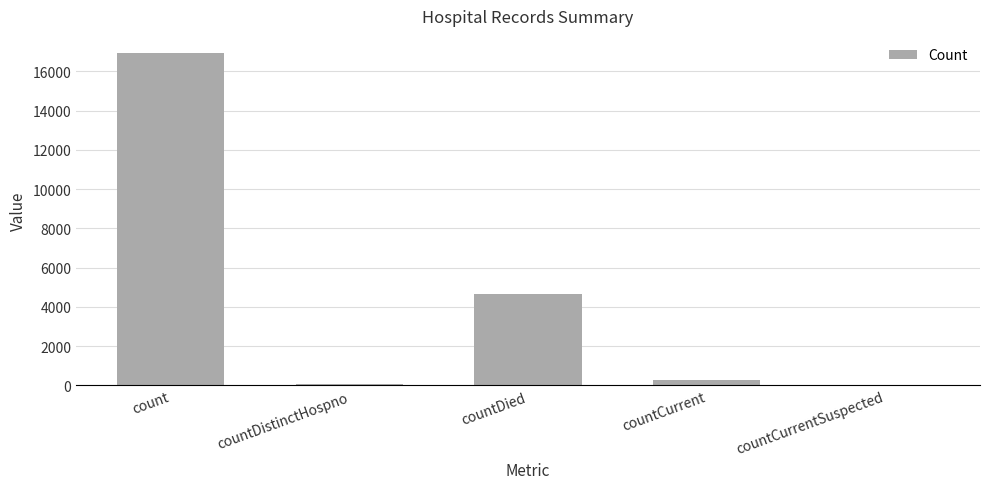

What is the sum of all values?

21974